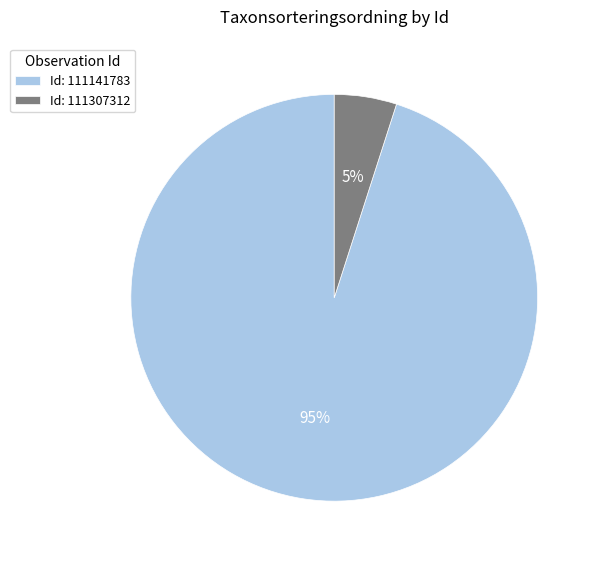

Which has a higher value, Id: 111307312 or Id: 111141783?

Id: 111141783